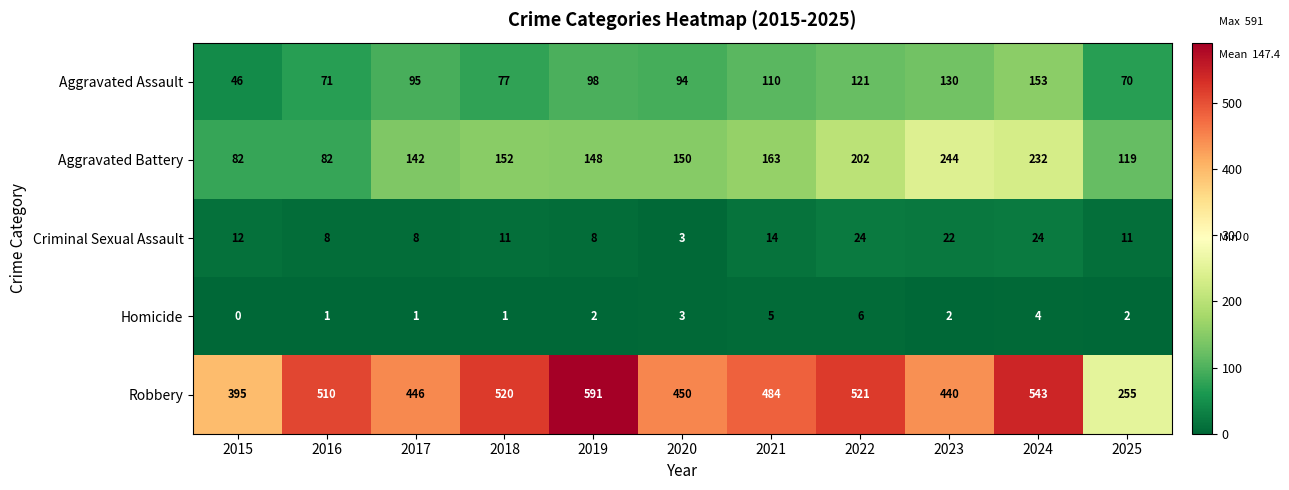

Is it true that Criminal Sexual Assault equals 11 at 2018?

True